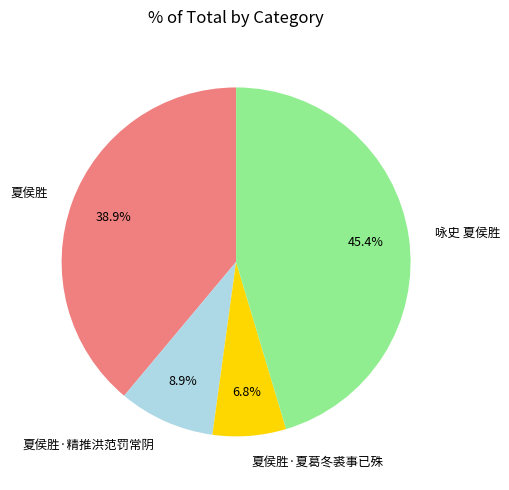

Combined, do 咏史 夏侯胜 and 夏侯胜·夏葛冬裘事已殊 account for over 50%?

Yes